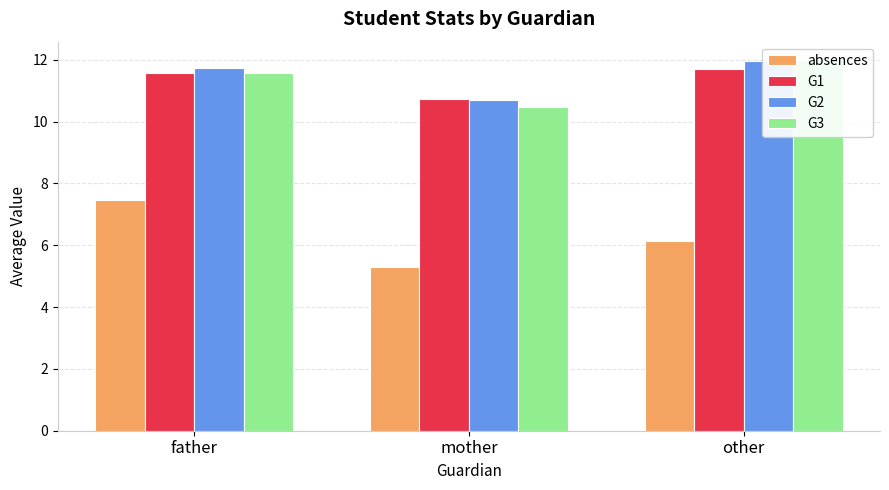

What is the label of the 3rd bar from the left?

other